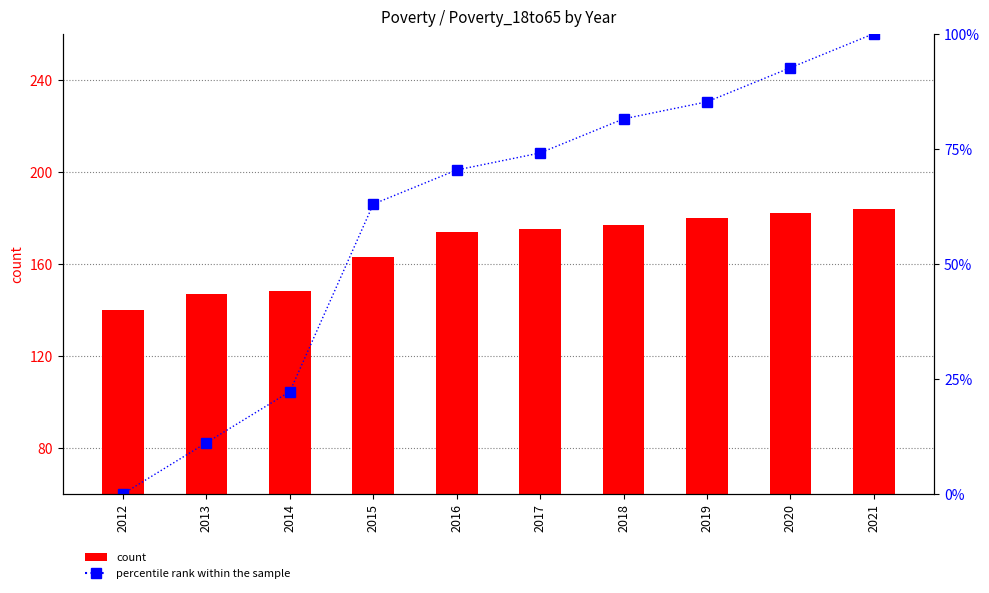

Reading left to right, extract all data points from this chart.

Poverty (count): 140.0	147.0	148.0	163.0	174.0	175.0	177.0	180.0	182.0	184.0
percentile rank within the sample: 0.0	11.1	22.2	63.0	70.4	74.1	81.5	85.2	92.6	100.0